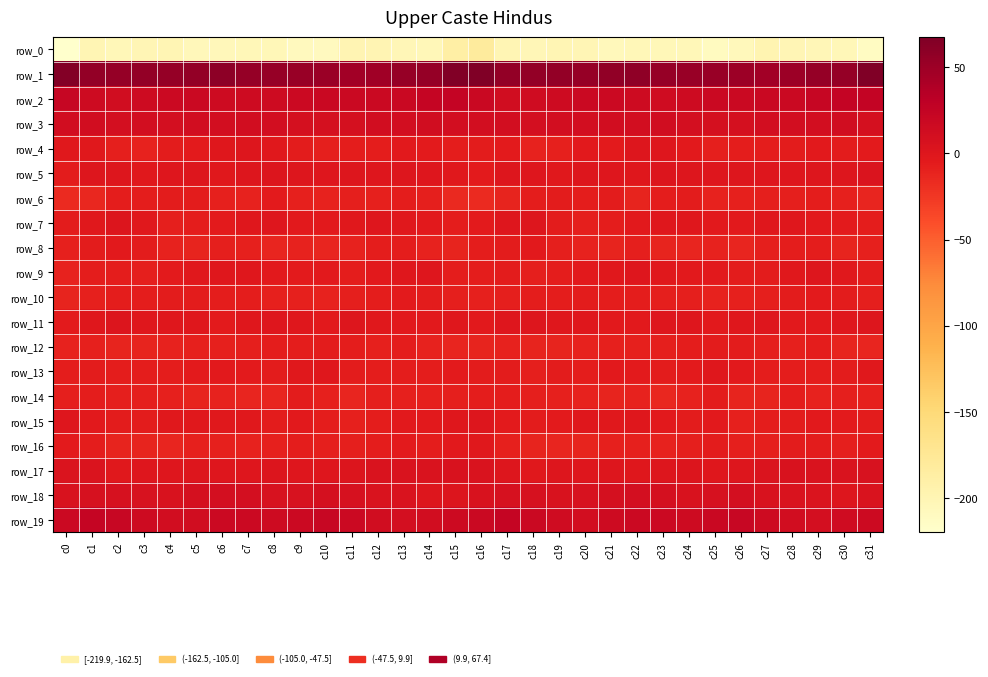

At c28, list the series in order from largest to smallest.

row_1, row_2, row_19, row_3, row_17, row_18, row_5, row_7, row_9, row_11, row_15, row_10, row_4, row_16, row_13, row_8, row_14, row_6, row_12, row_0